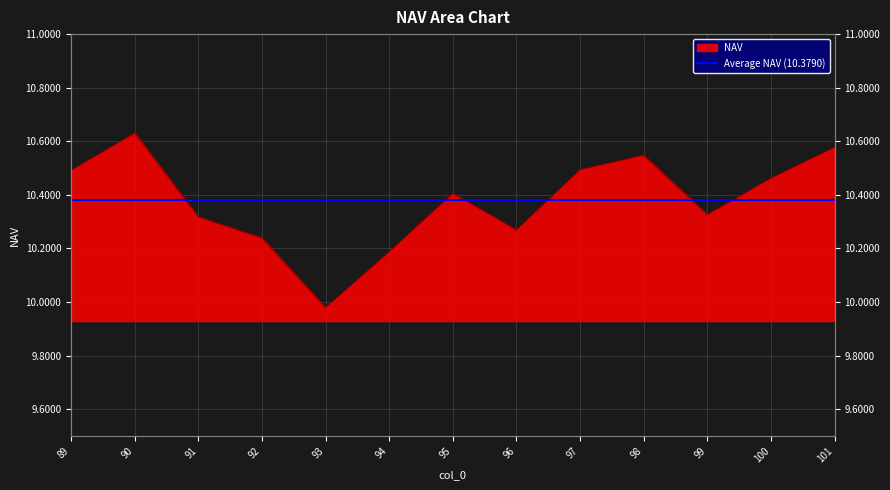

Approximately how many times larger is the value at 96 compared to 99?

1.0